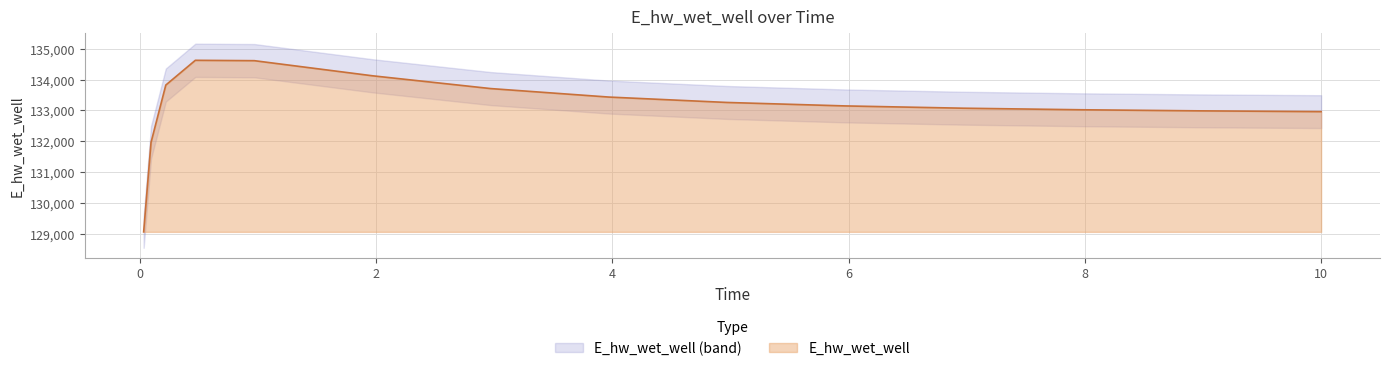

What is the ratio of the value at 4.96875 to the value at 8.96875?

1.0